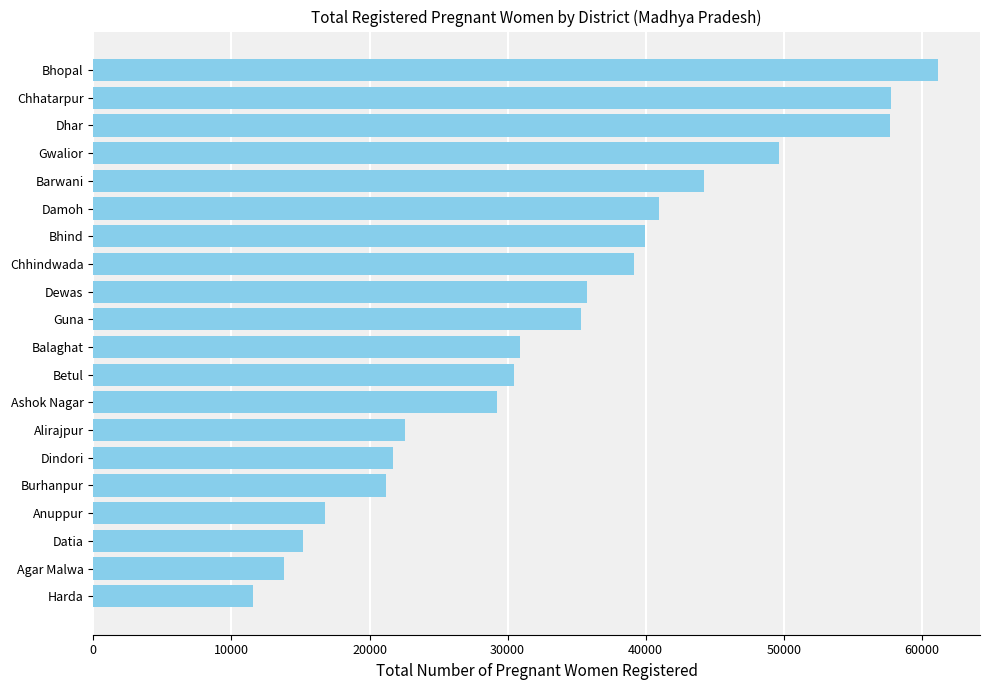

What is the ratio of the value at Balaghat to the value at Harda?

2.7